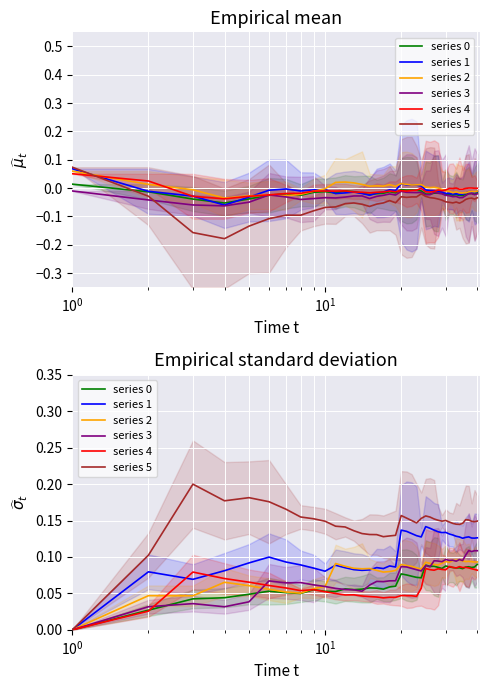

What are all the series names shown in the legend?

series 0, series 1, series 2, series 3, series 4, series 5